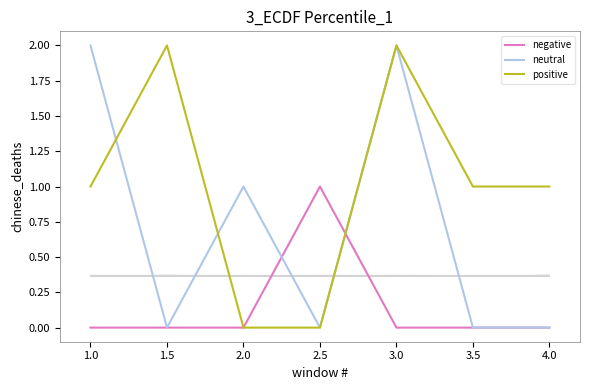

How many interior local valleys does the neutral series have?

2